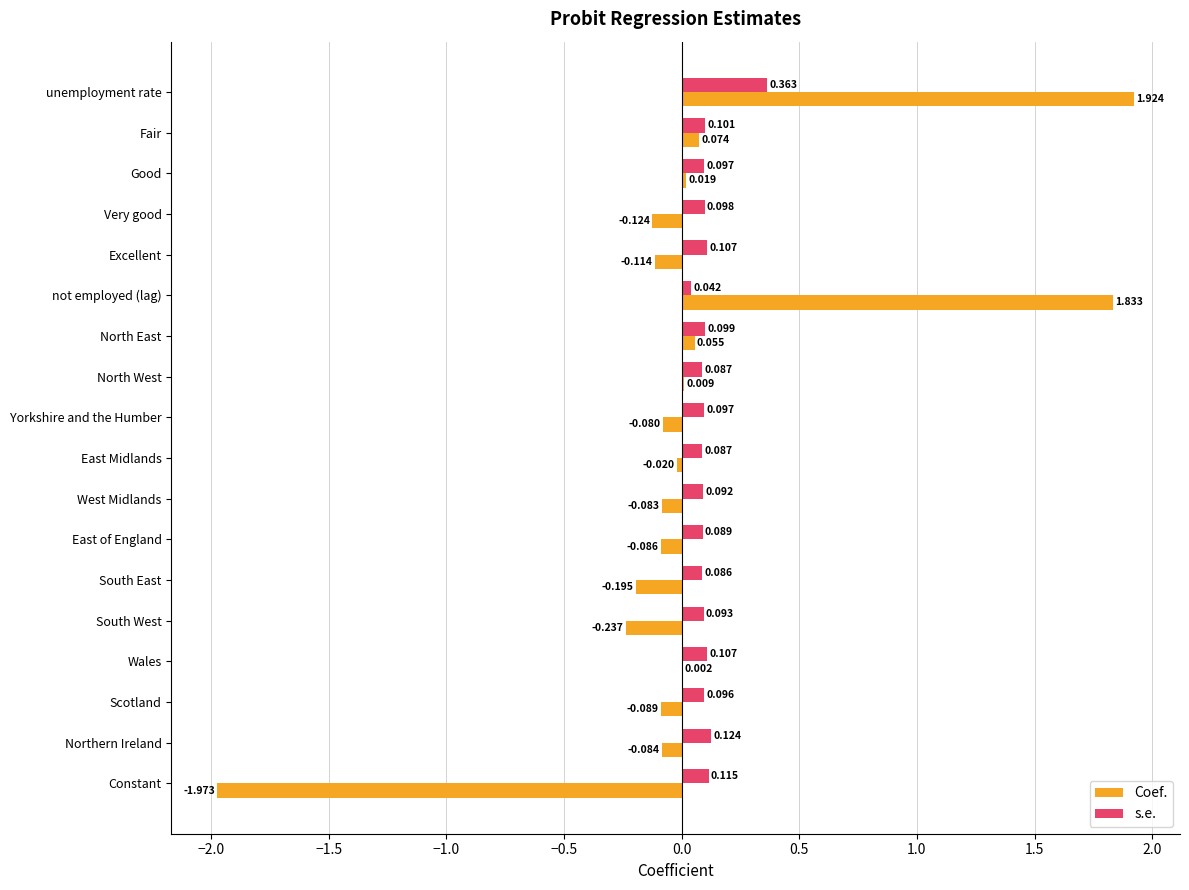

Is the value of Coef. at unemployment rate greater than the value of s.e. at South East?

Yes